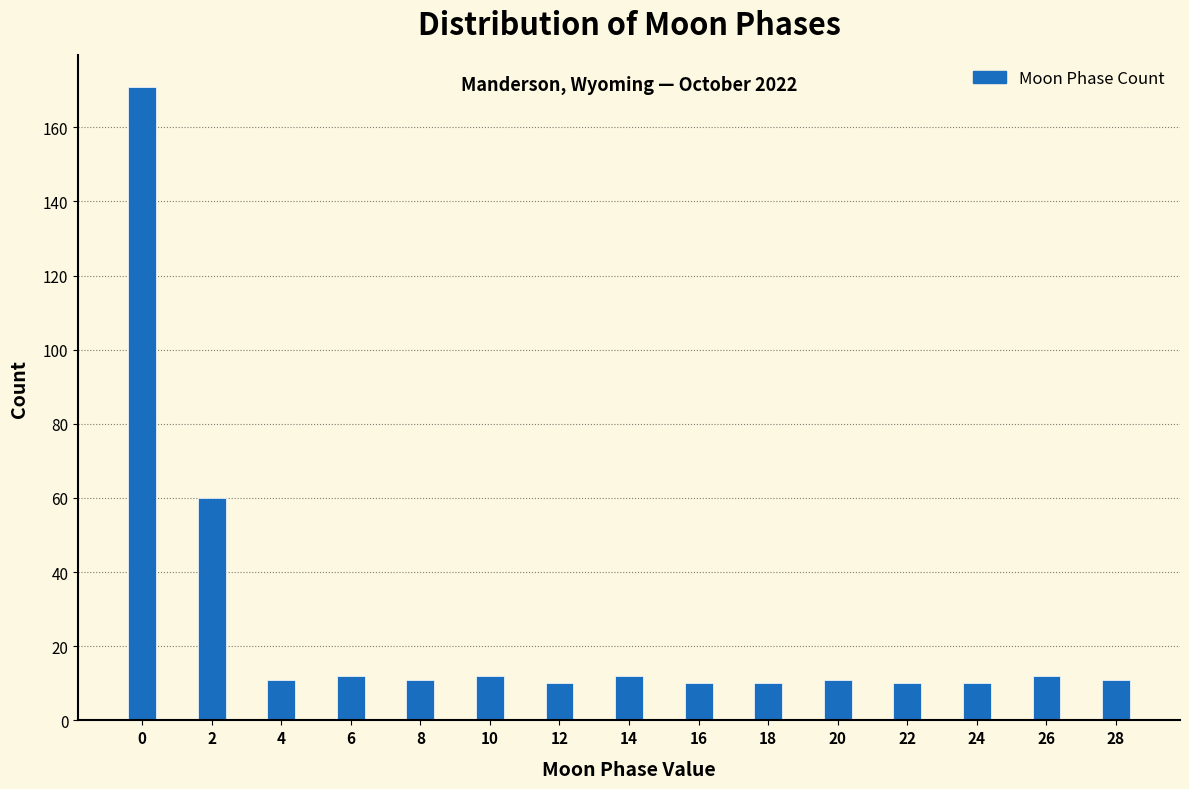

Reading left to right, transcribe all the data shown in this chart.

0=171	2=60	4=11	6=12	8=11	10=12	12=10	14=12	16=10	18=10	20=11	22=10	24=10	26=12	28=11